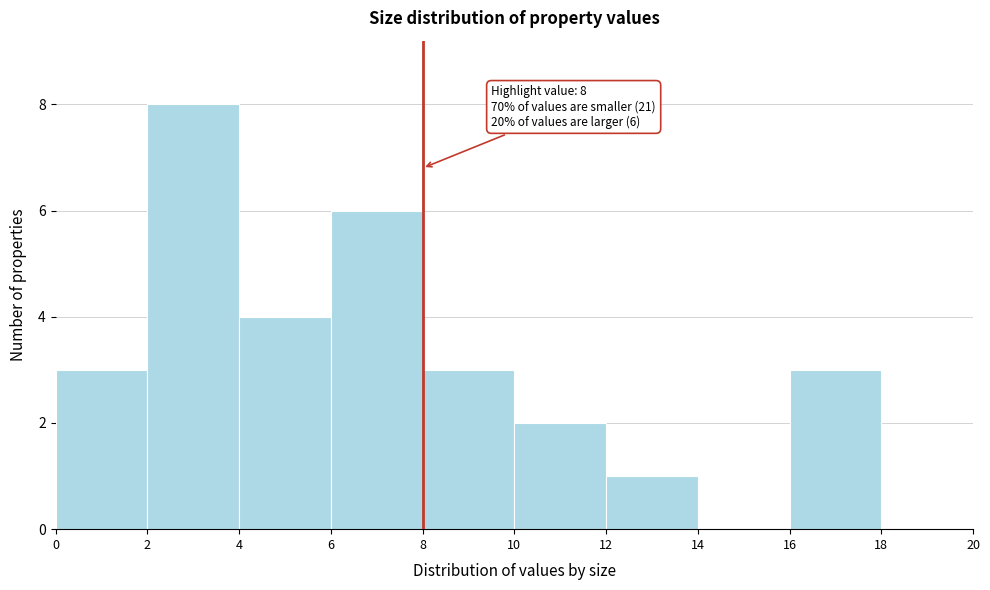

Over which range of the x-axis is the bar tallest?

2 to 4